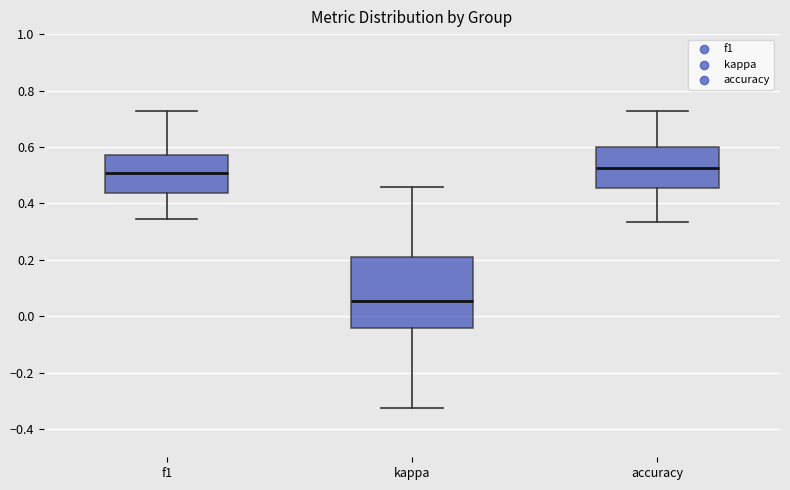

Which box has the lowest median line?

kappa